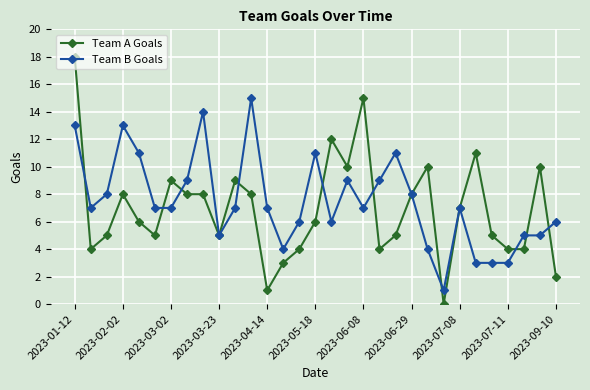

What is the maximum value shown in the chart?

18